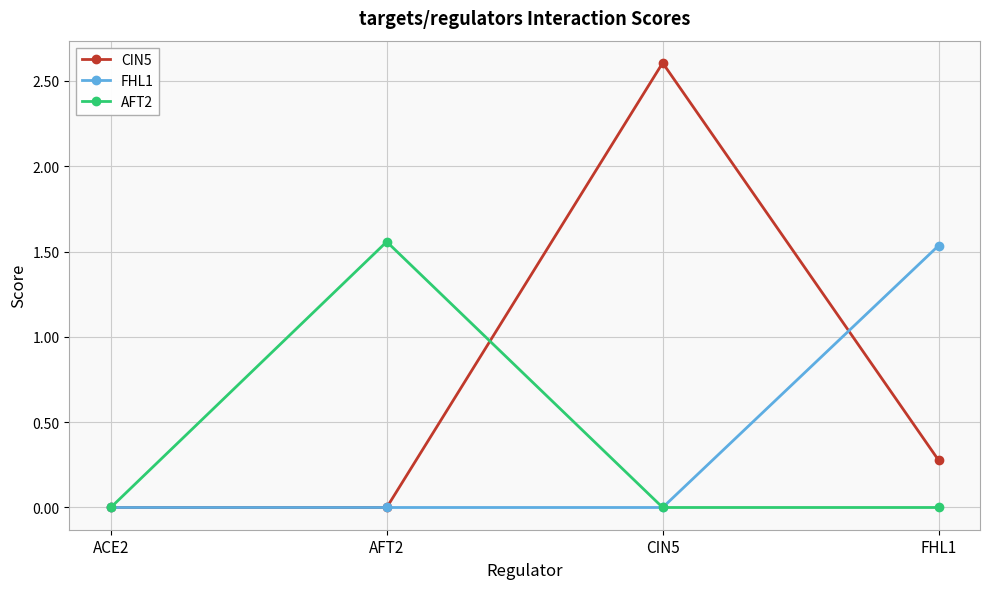

Does the chart have visible grid lines?

Yes